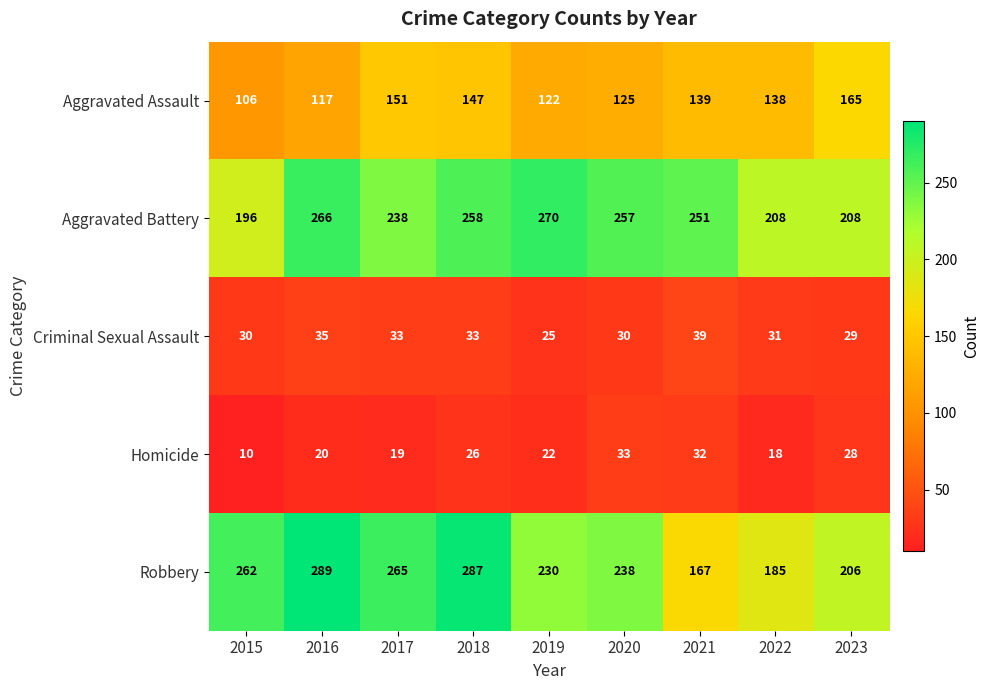

Which series has the widest spread of values?

Robbery